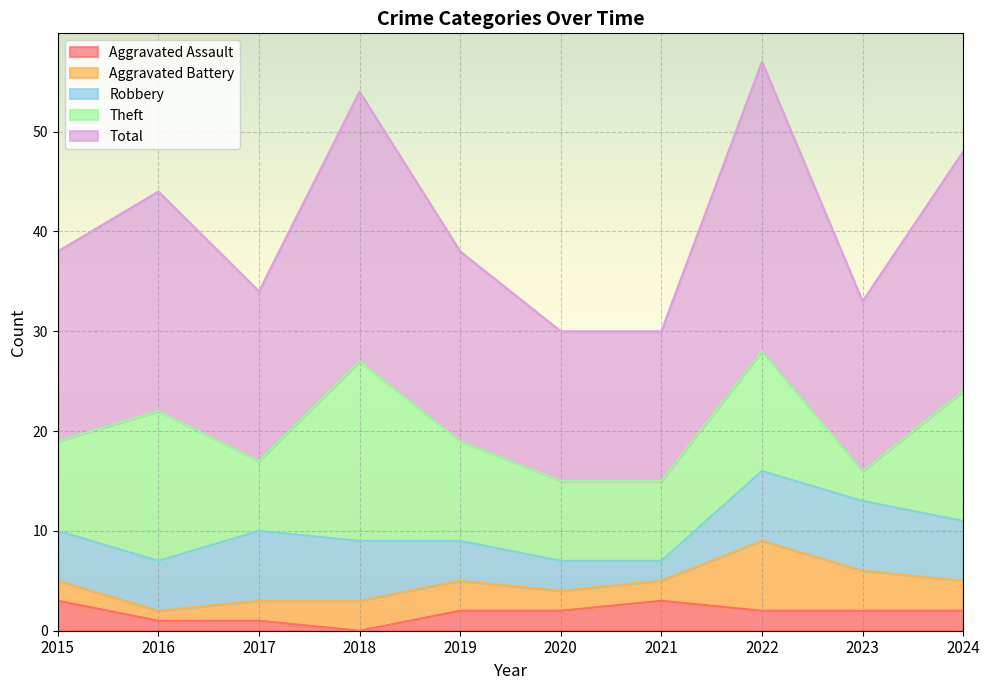

What is the sum of the Aggravated Assault values at 2015 and 2017?

4